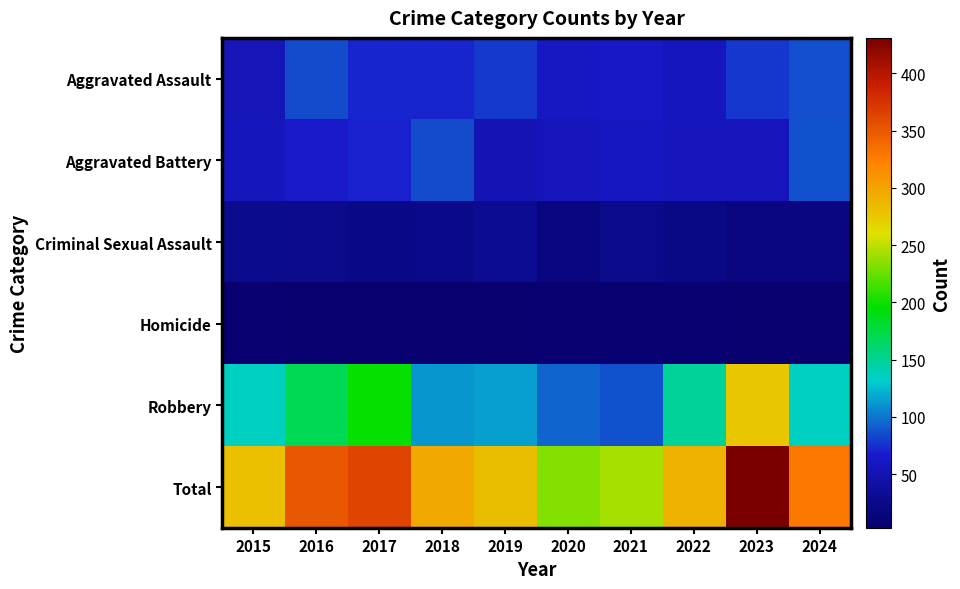

Reading left to right, extract all data points from this chart.

Aggravated Assault: 2015=54	2016=85	2017=71	2018=71	2019=79	2020=62	2021=64	2022=59	2023=78	2024=86
Aggravated Battery: 2015=58	2016=65	2017=70	2018=85	2019=53	2020=56	2021=60	2022=56	2023=56	2024=87
Criminal Sexual Assault: 2015=28	2016=26	2017=22	2018=24	2019=31	2020=16	2021=26	2022=21	2023=17	2024=17
Homicide: 2015=5	2016=4	2017=4	2018=4	2019=4	2020=5	2021=6	2022=7	2023=3	2024=3
Robbery: 2015=136	2016=170	2017=197	2018=112	2019=115	2020=94	2021=87	2022=148	2023=277	2024=136
Total: 2015=281	2016=350	2017=364	2018=296	2019=282	2020=233	2021=243	2022=291	2023=431	2024=329